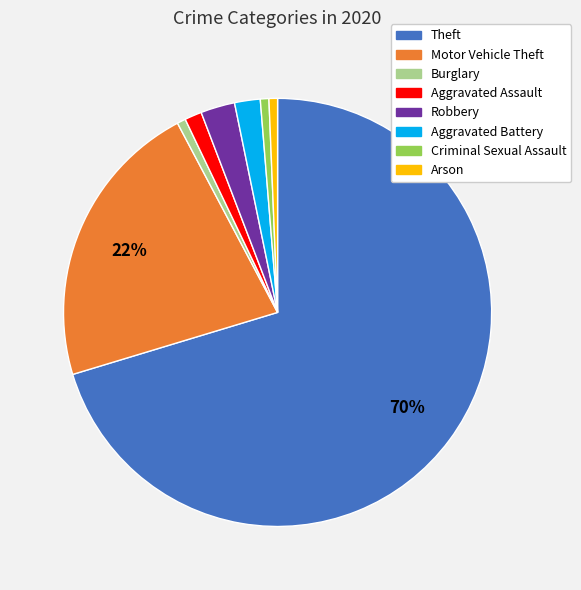

To the nearest percent, what is the average slice percentage?

12%